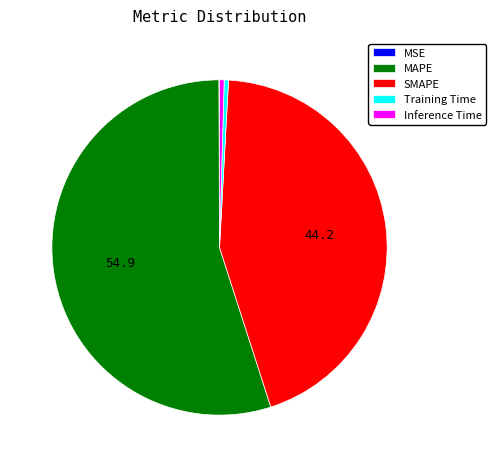

What is the largest slice in the pie chart?

MAPE